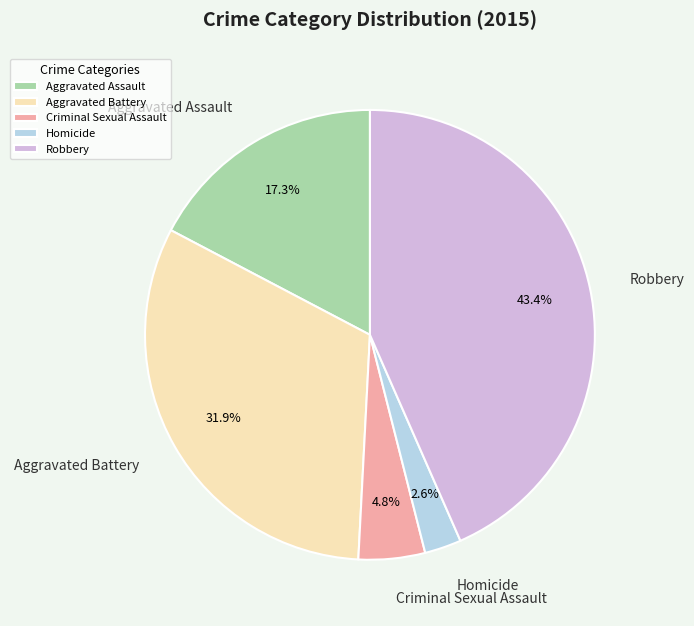

To the nearest percent, what is the average slice percentage?

20%